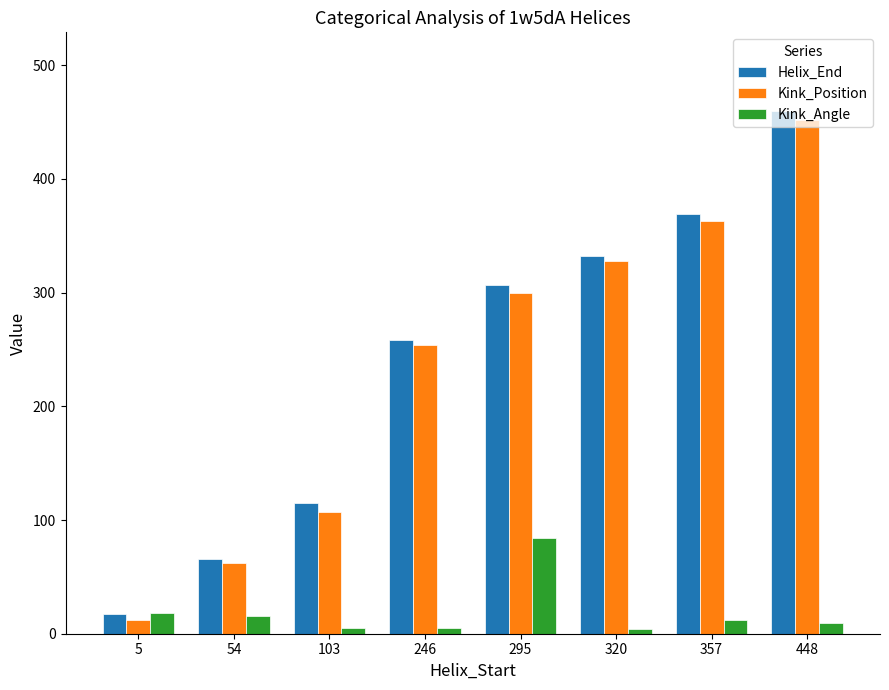

Read the Kink_Angle value at 448.

9.2